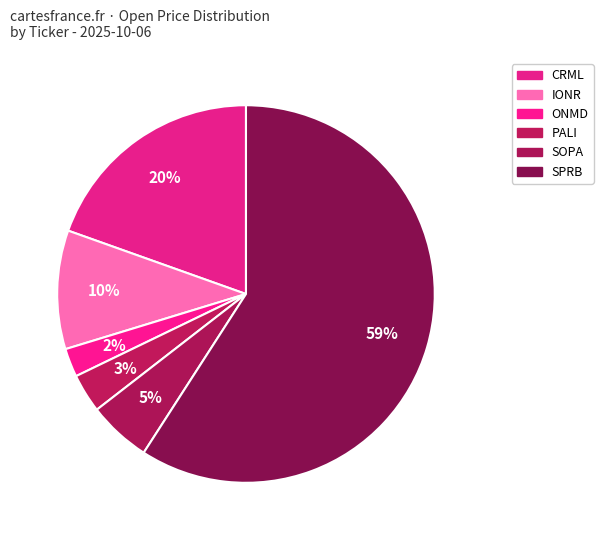

Approximately how many times larger is the value at IONR compared to CRML?

0.5